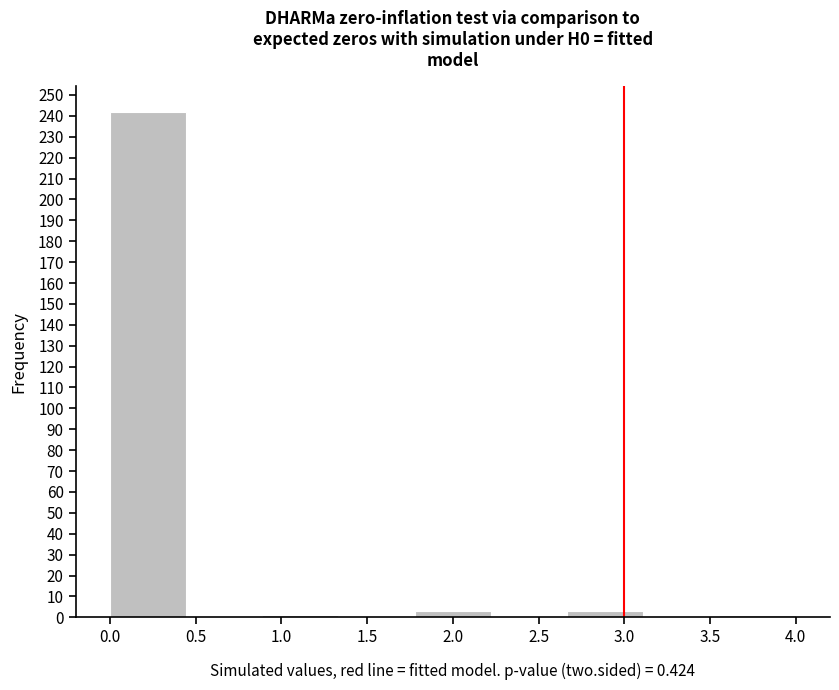

Reading left to right, transcribe this chart: for each bar, give the range it covers on the x-axis and its height. Neither the bar edges nor the heights are printed on the chart, so give them approximately, as read against the axes.

0.00 to 0.45: 242
0.45 to 0.90: 0
0.90 to 1.35: 1
1.35 to 1.80: 0
1.80 to 2.20: 3
2.20 to 2.65: 0
2.65 to 3.10: 3
3.10 to 3.55: 0
3.55 to 4.00: 1